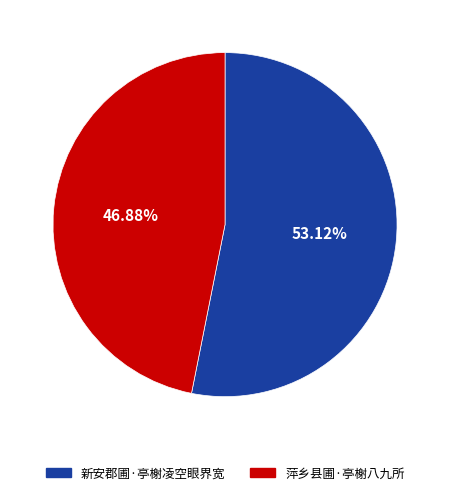

Does any single category account for the majority?

Yes